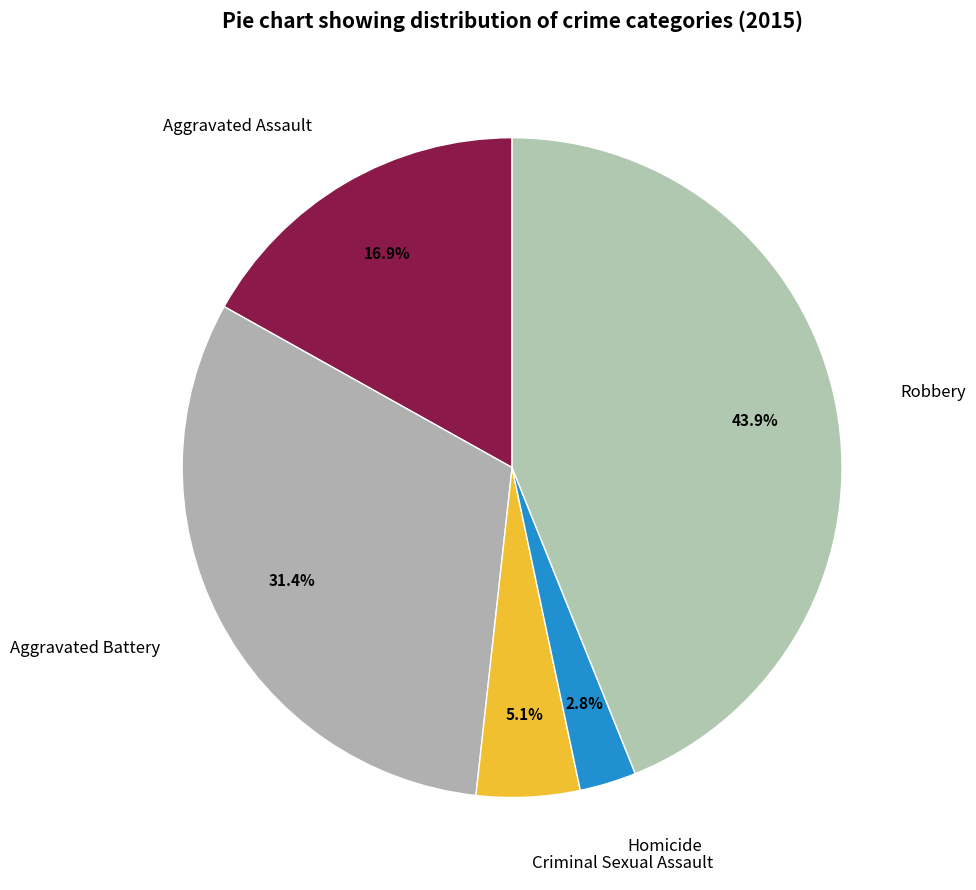

To the nearest percent, what is the combined percentage of Aggravated Assault and Robbery?

61%